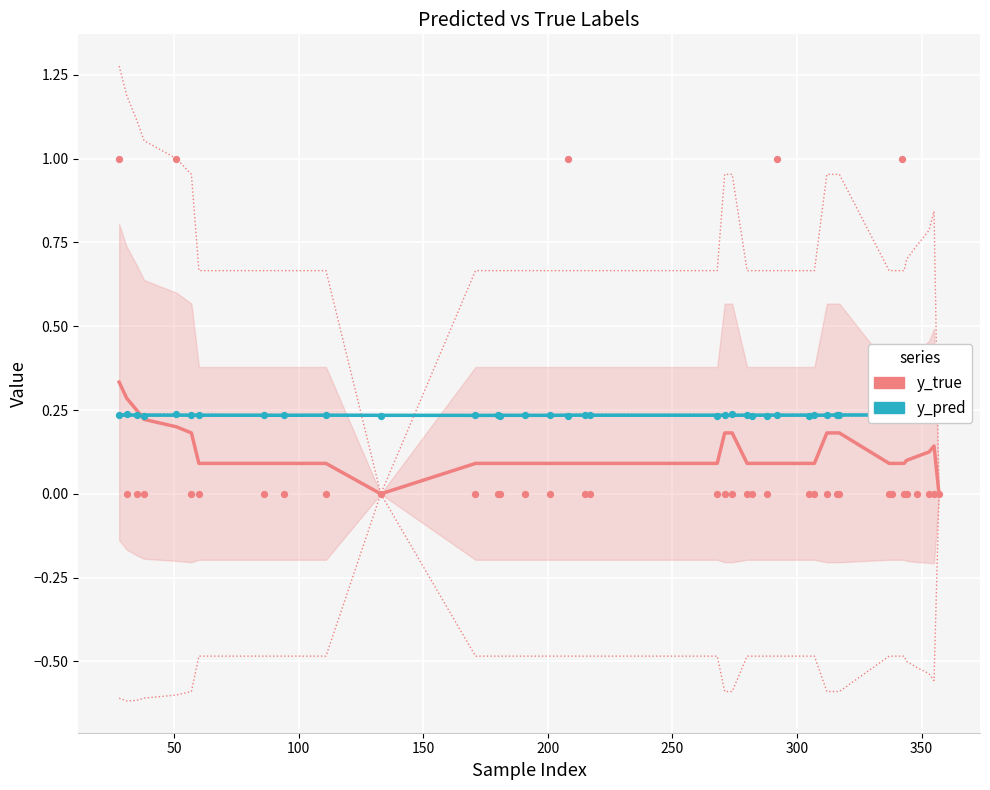

Which series reaches the maximum Y coordinate?

y_true